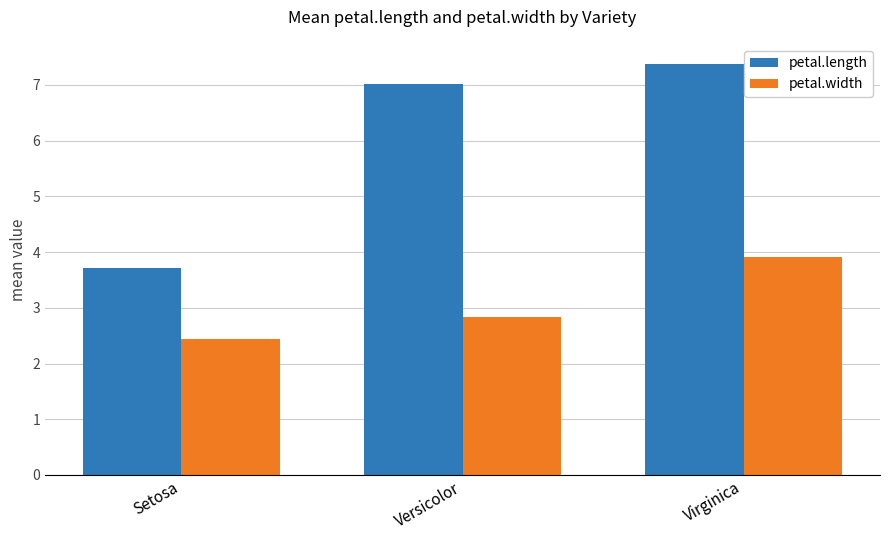

Which series has the largest total across all categories?

petal.length